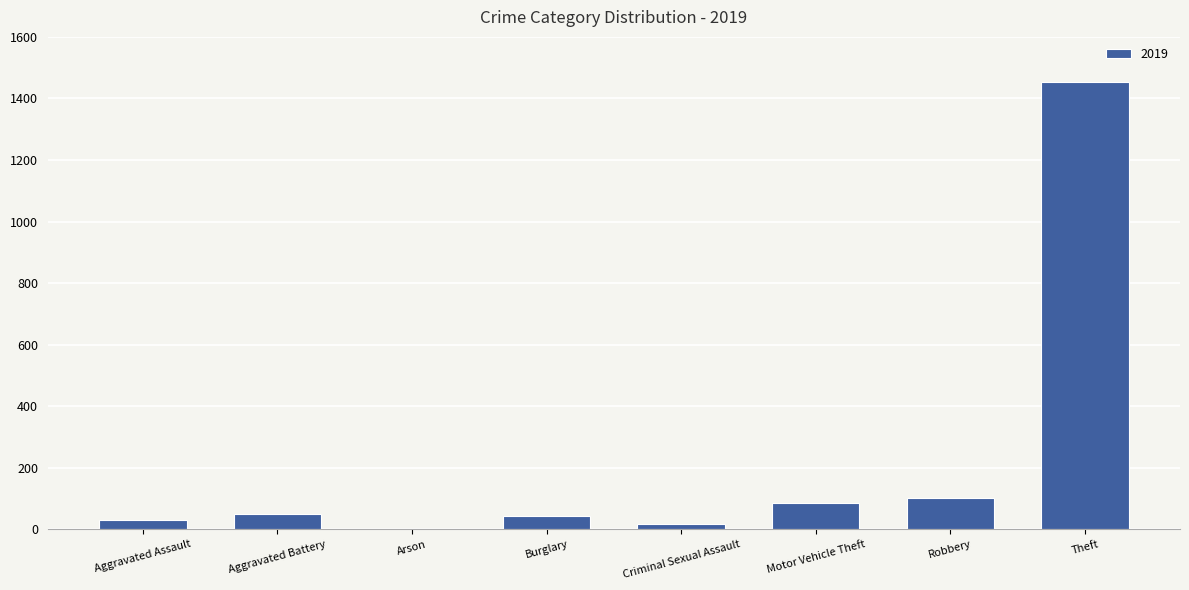

What is the greatest value displayed?

1455